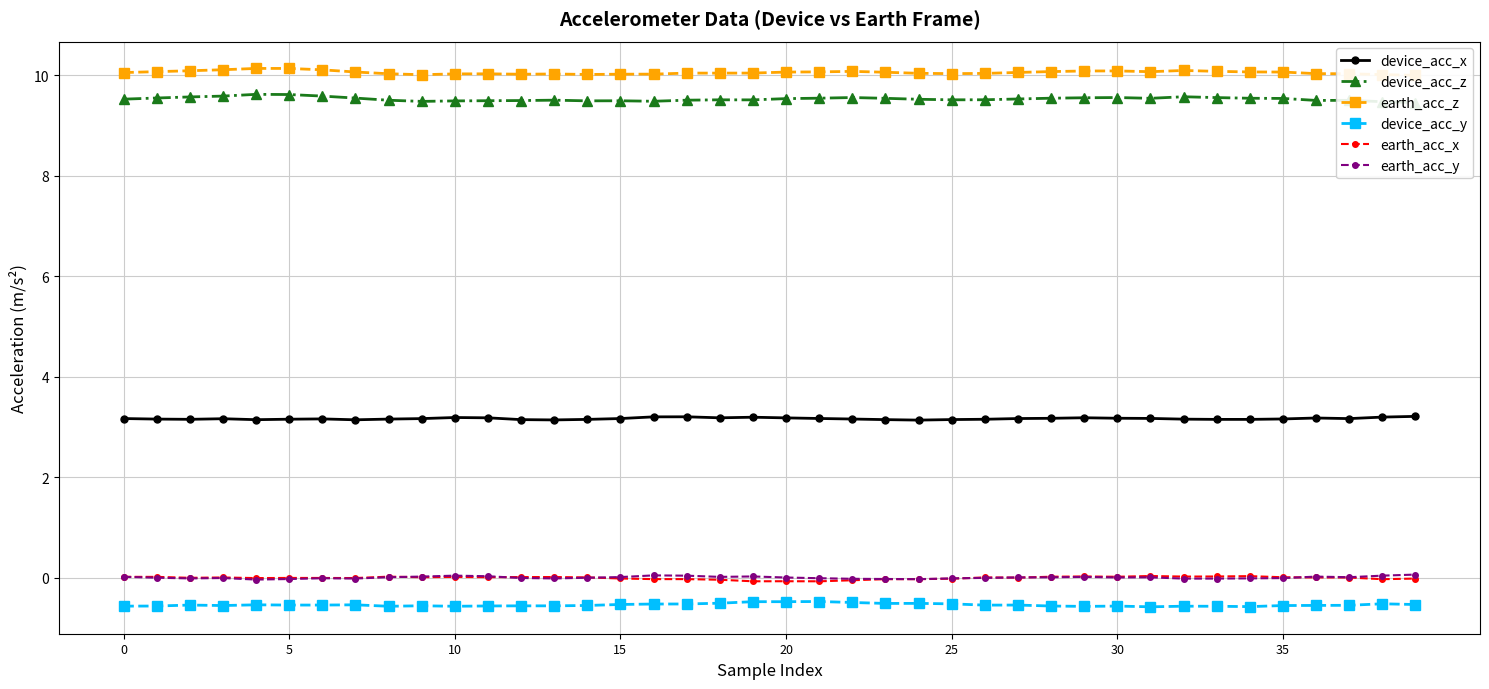

Rank the series by their maximum value, from highest to lowest.

earth_acc_z, device_acc_z, device_acc_x, earth_acc_y, earth_acc_x, device_acc_y